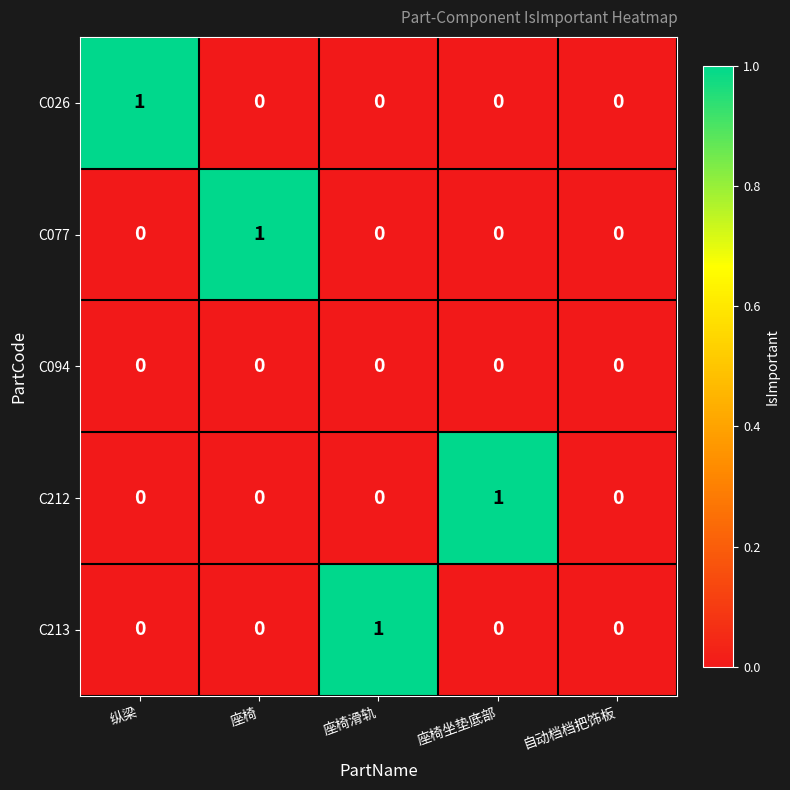

Count the C213 values in the range 0 to 1.

5